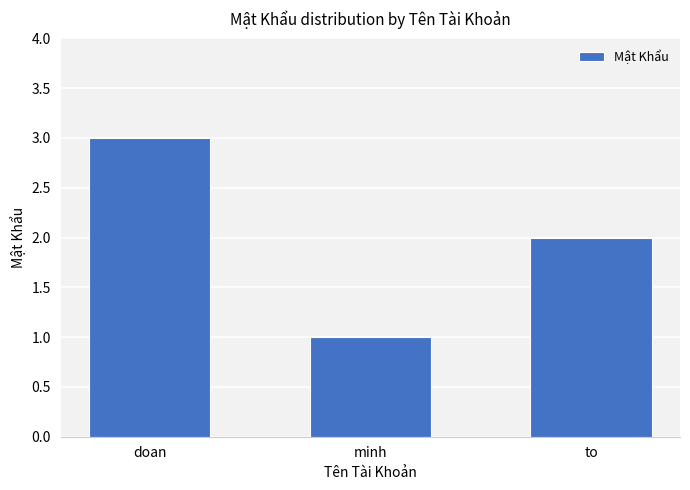

Is it true that the value at to is 2?

True